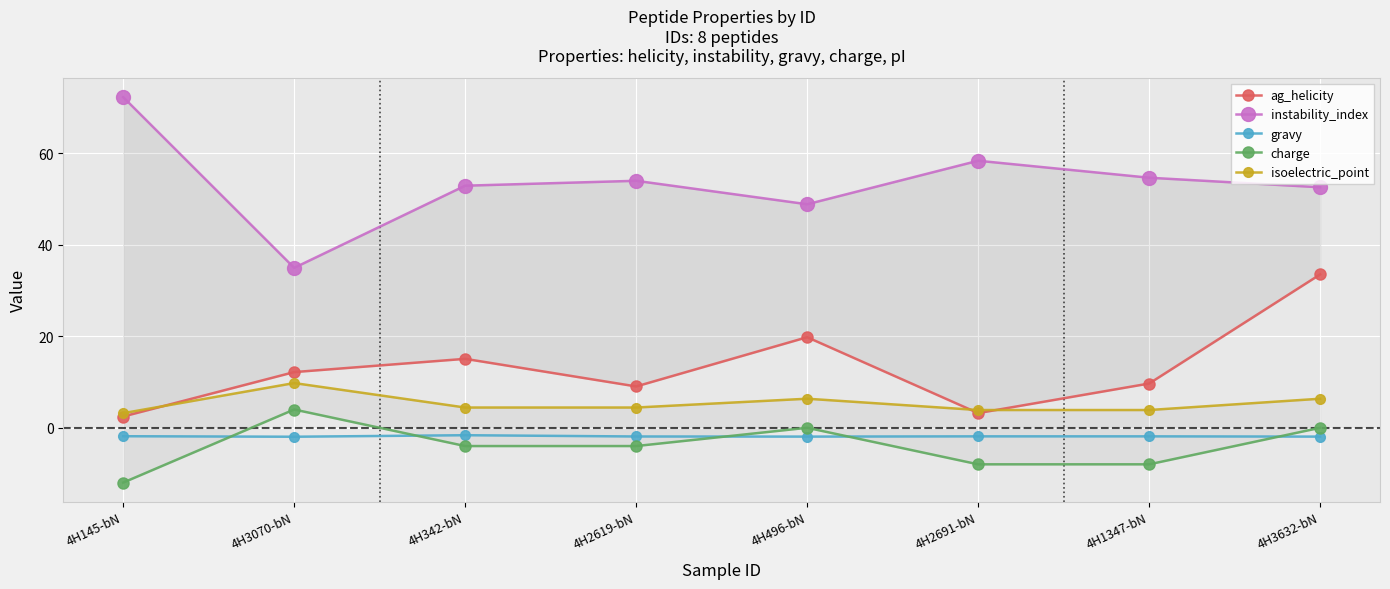

Between 4H3070-bN and 4H2691-bN, which is larger?

4H3070-bN